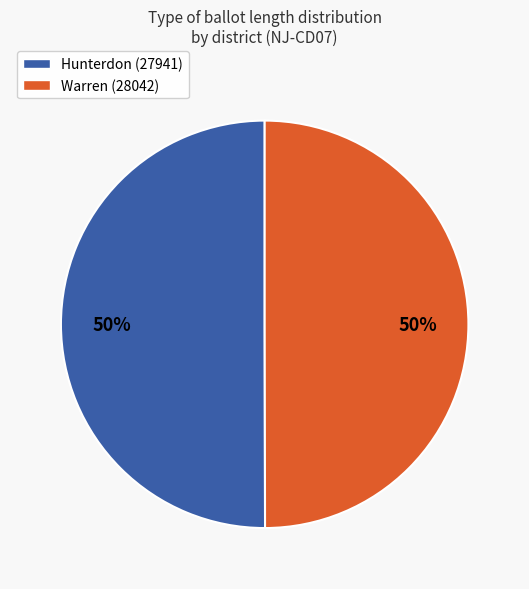

Approximately how many times larger is the value at Warren (28042) compared to Hunterdon (27941)?

1.0